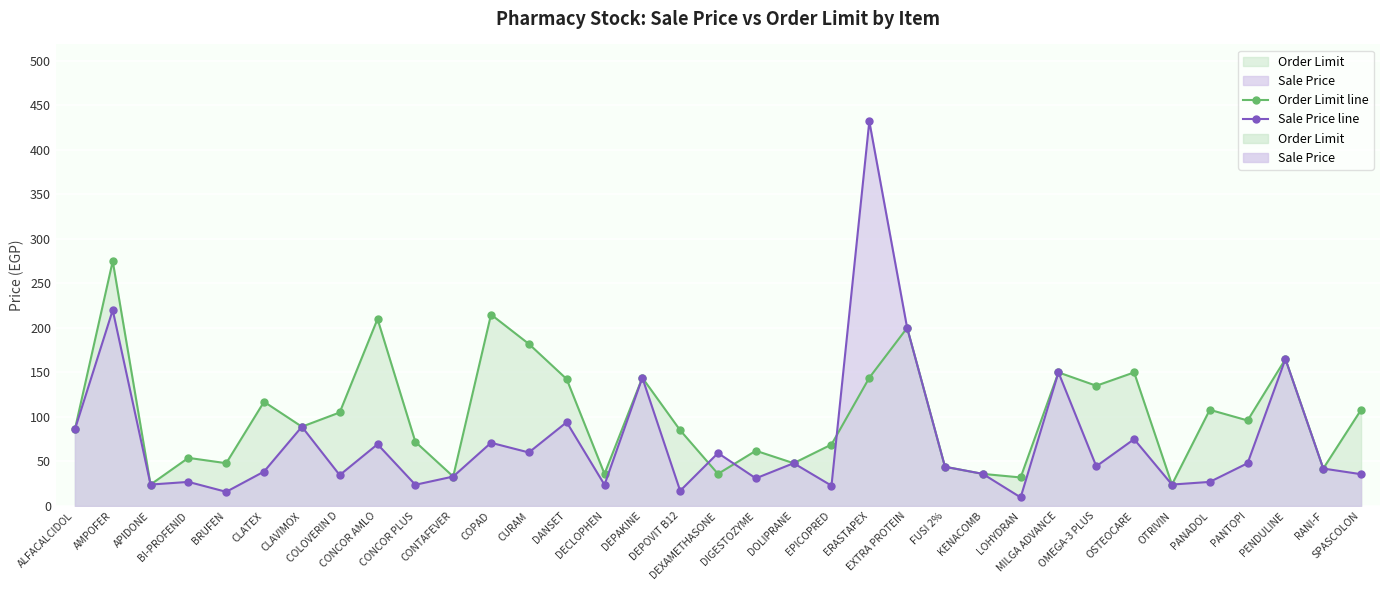

Which series has the largest total across all categories?

Order Limit line